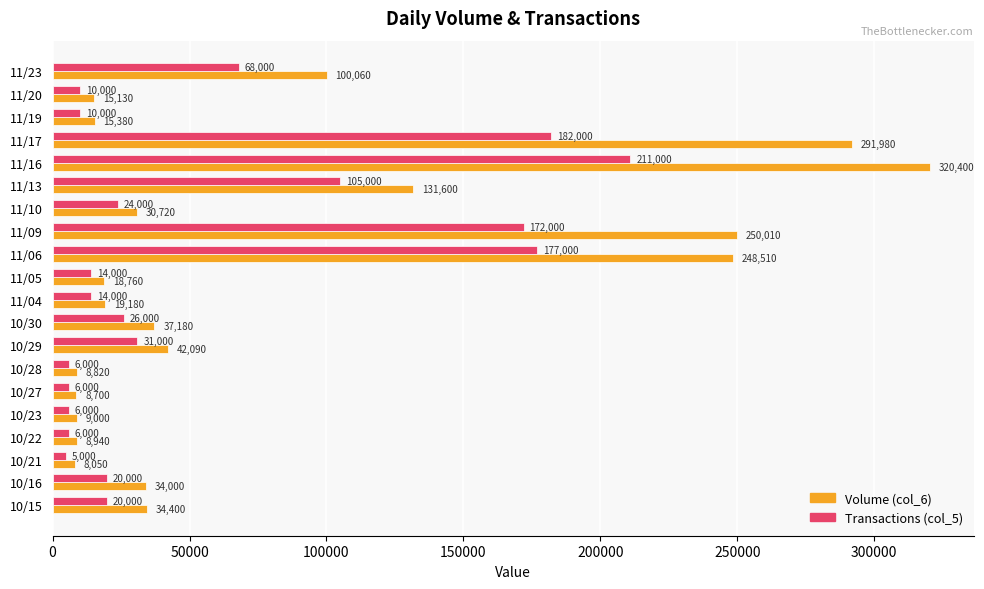

What is the average value of the Volume (col_6) series?

81646